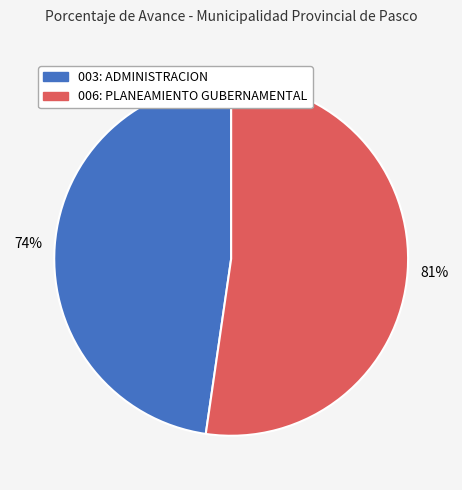

What is the change in value from 003: ADMINISTRACION to 006: PLANEAMIENTO GUBERNAMENTAL?

+7.1